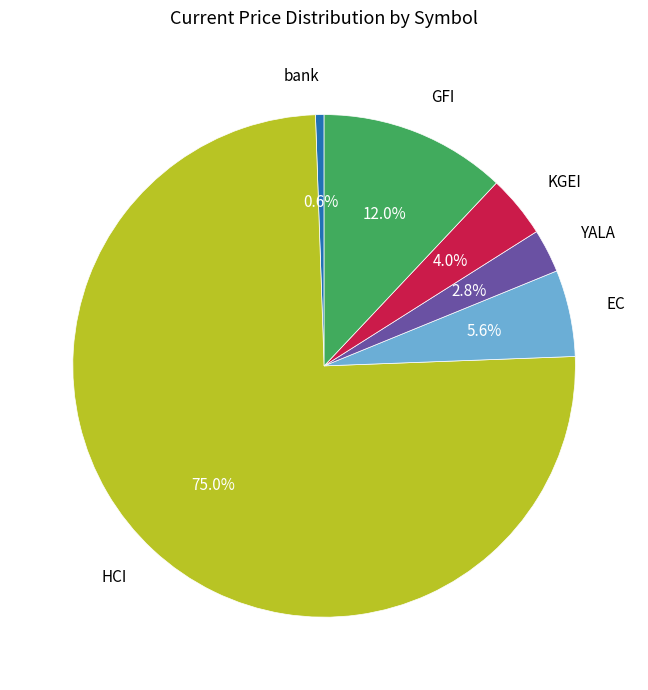

What is the ratio of the value at HCI to the value at GFI?

6.2